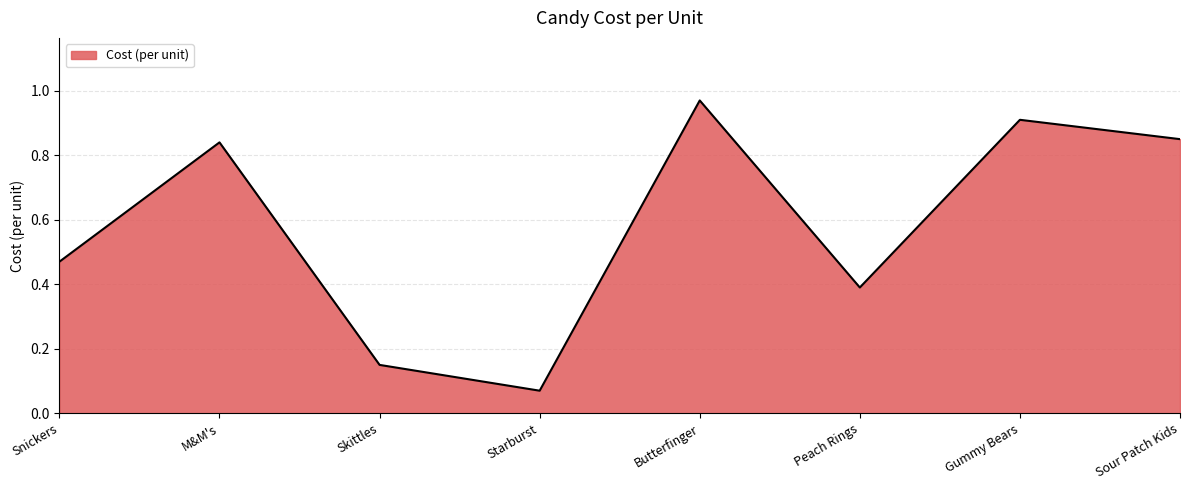

Is it true that the value at Gummy Bears is 0.9?

True